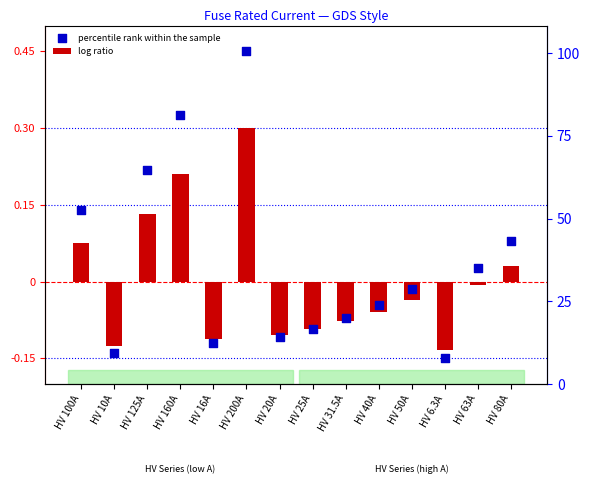

Which series contains the highest Y value?

percentile rank within the sample